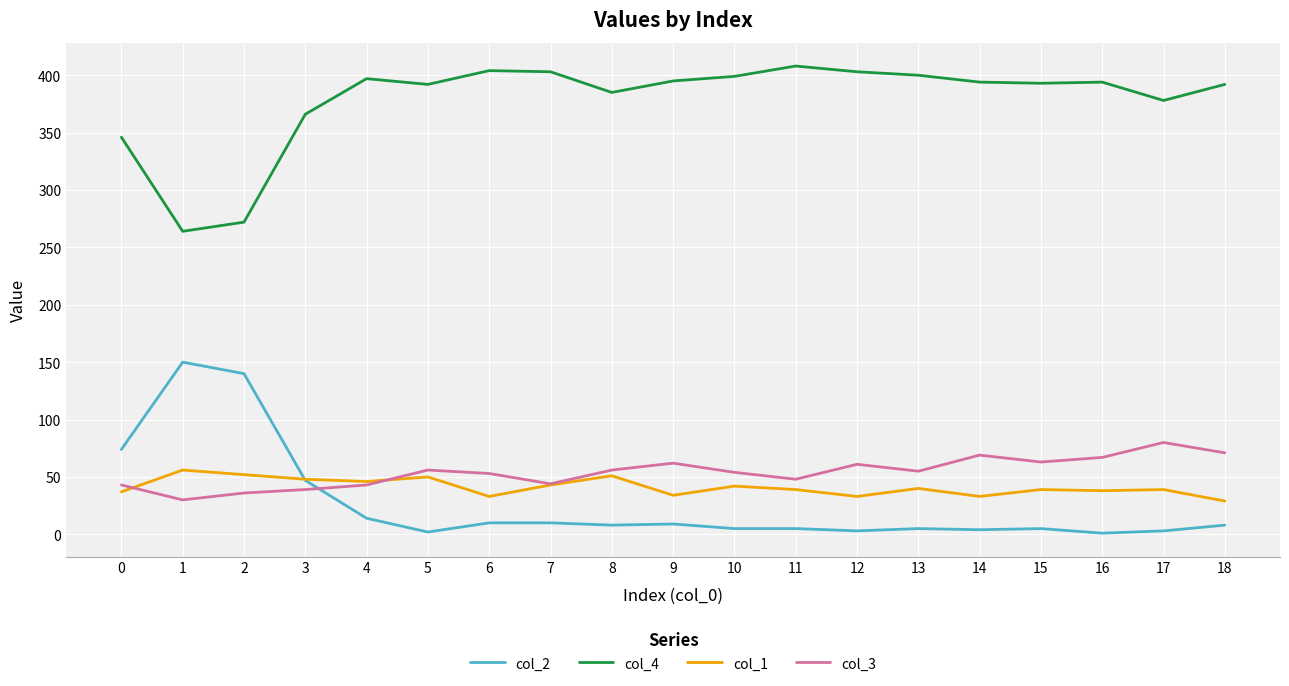

What is the total value across all series at 4?

500